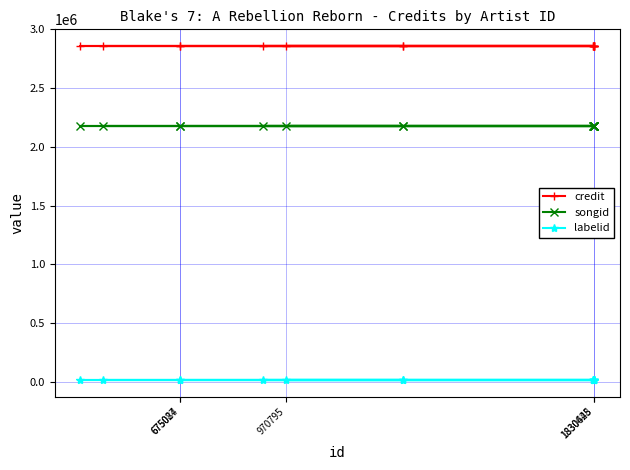

What is the lowest value of the labelid series?

16092